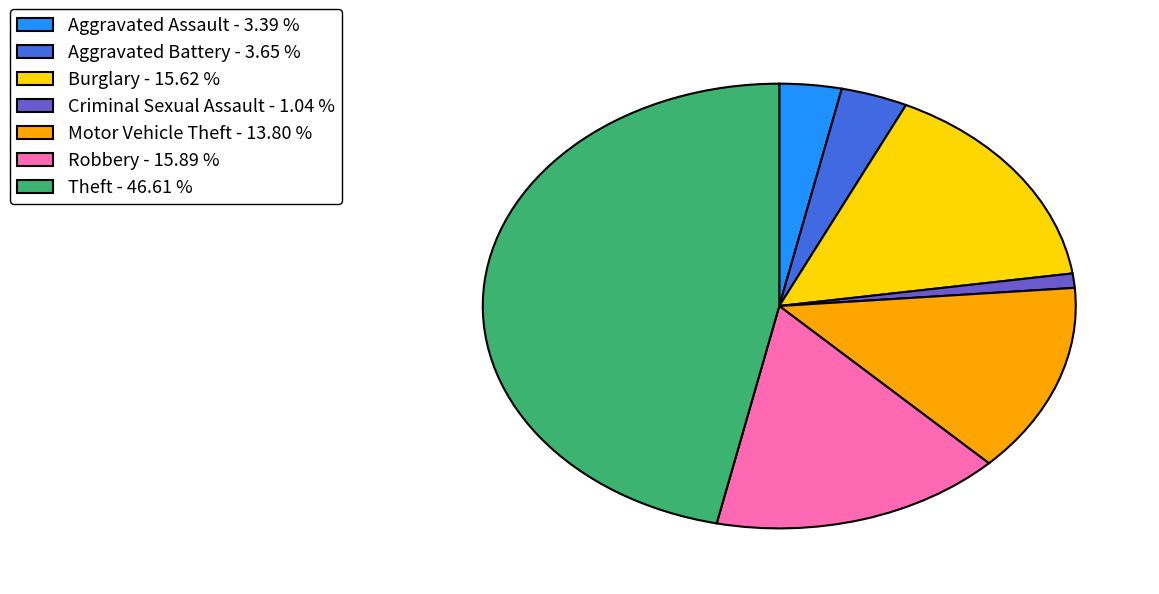

Does Aggravated Assault - 3.39 % represent more than half of the total?

No